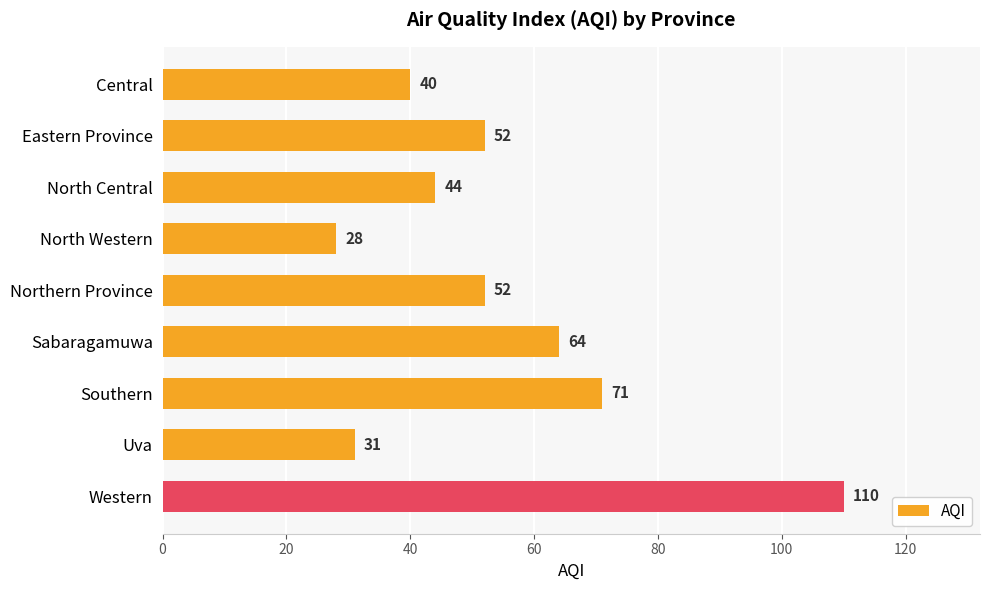

How many series are shown in this chart?

1